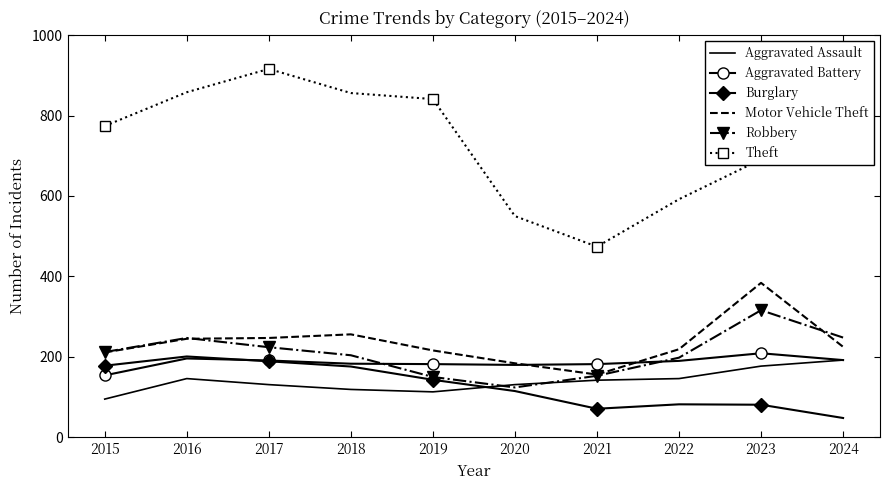

What is the minimum value shown in the chart?

48